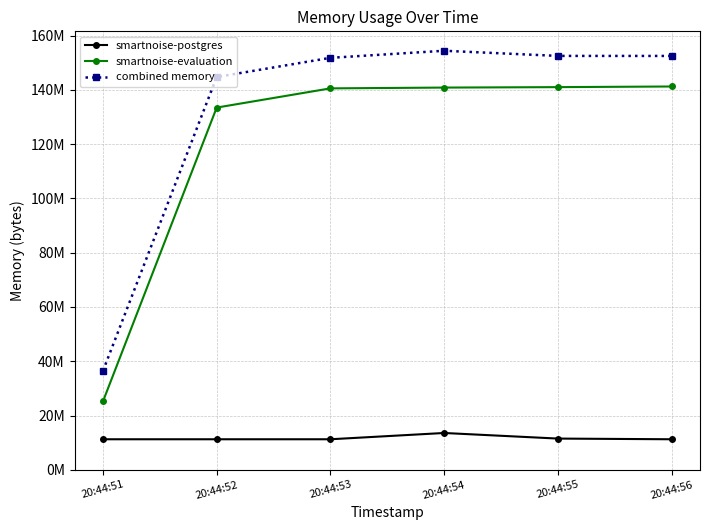

Is the value of combined memory at 20:44:51 greater than the value of smartnoise-postgres at 20:44:53?

Yes